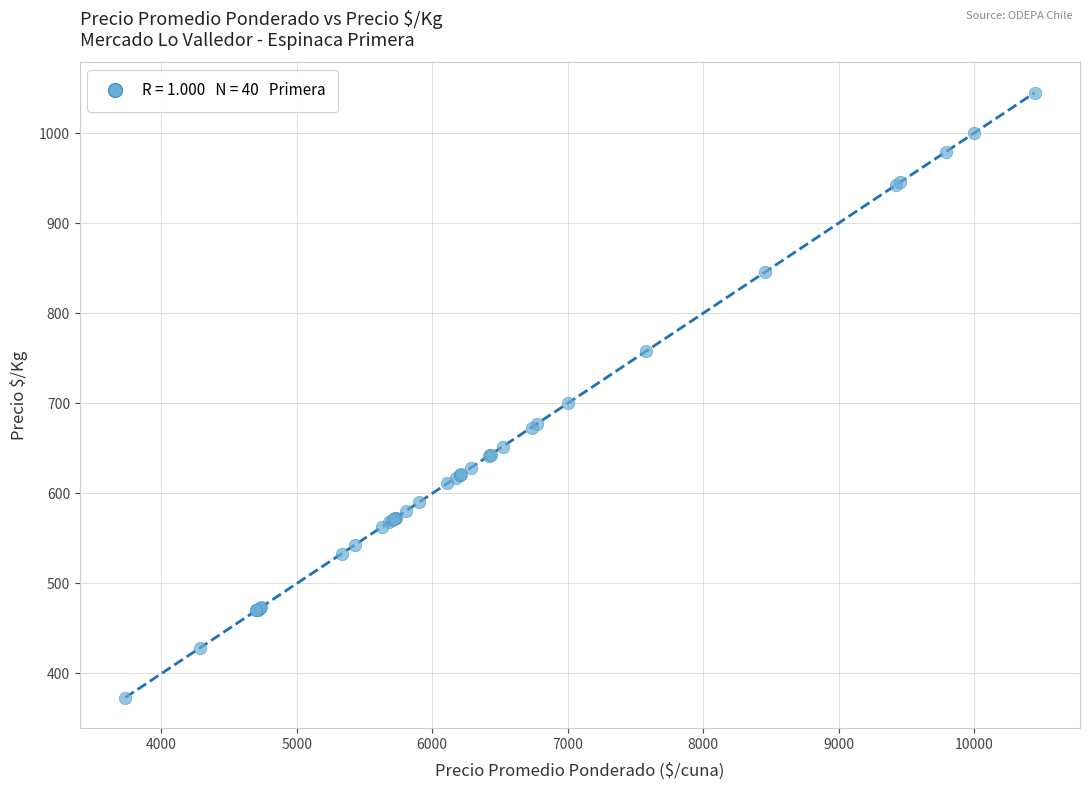

What Y value in the scatter plot is closest to 709?

700